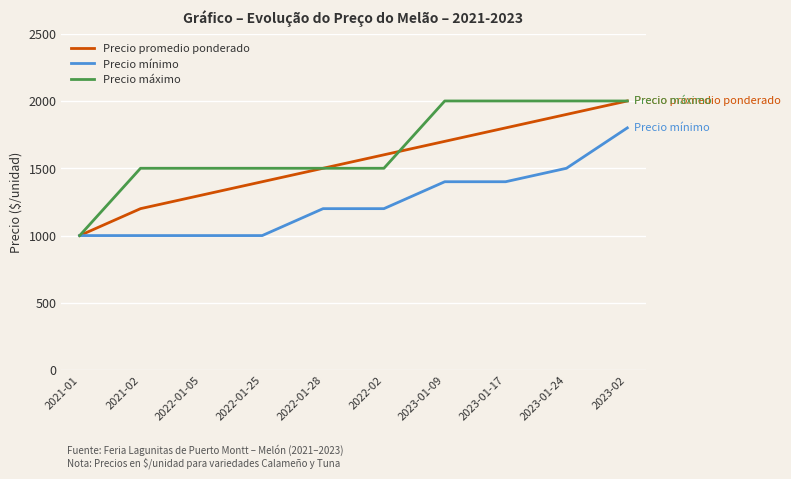

Rank the series at 2022-01-25 from lowest to highest value.

Precio mínimo, Precio promedio ponderado, Precio máximo